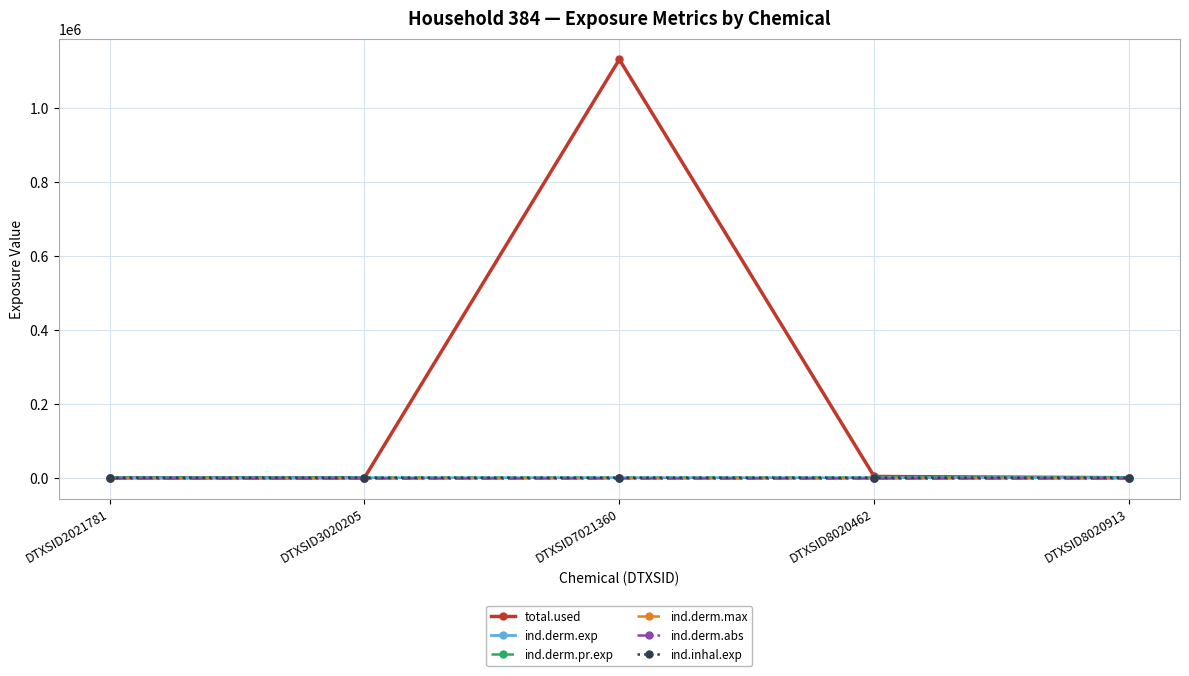

Does the chart have visible grid lines?

Yes